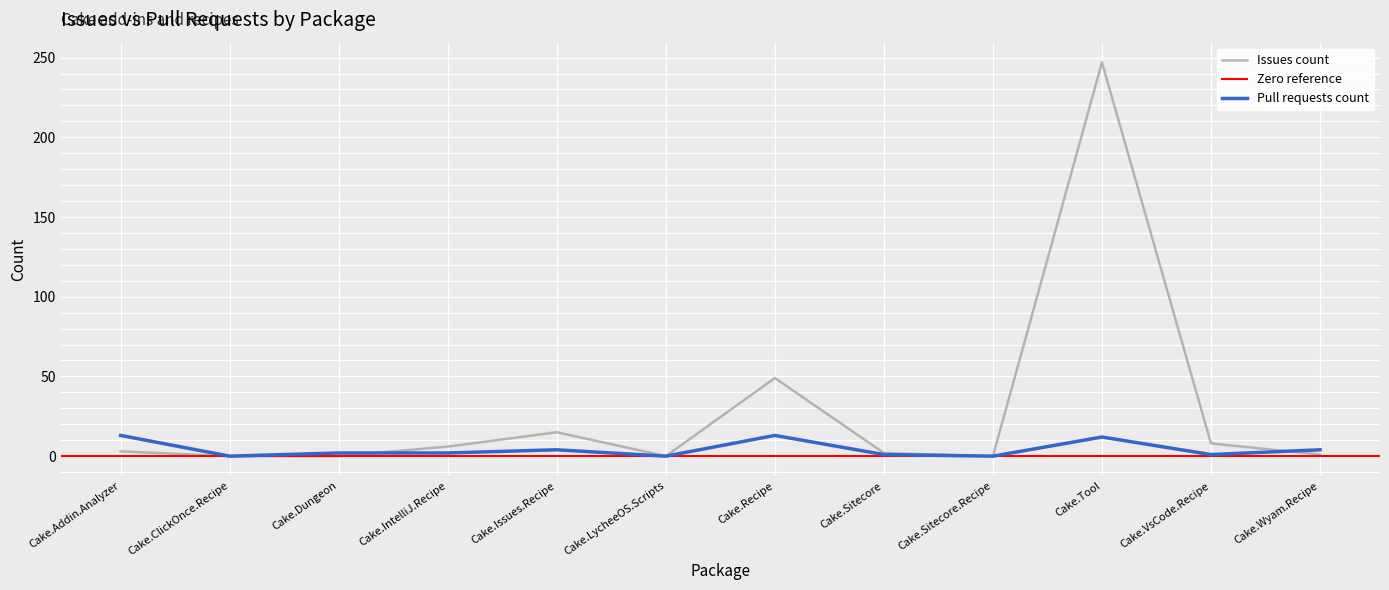

Reading right to left, extract all data points from this chart.

Issues count: Cake.Wyam.Recipe=1	Cake.VsCode.Recipe=8	Cake.Tool=247	Cake.Sitecore.Recipe=0	Cake.Sitecore=2	Cake.Recipe=49	Cake.LycheeOS.Scripts=0	Cake.Issues.Recipe=15	Cake.IntelliJ.Recipe=6	Cake.Dungeon=0	Cake.ClickOnce.Recipe=0	Cake.Addin.Analyzer=3
Pull requests count: Cake.Wyam.Recipe=4	Cake.VsCode.Recipe=1	Cake.Tool=12	Cake.Sitecore.Recipe=0	Cake.Sitecore=1	Cake.Recipe=13	Cake.LycheeOS.Scripts=0	Cake.Issues.Recipe=4	Cake.IntelliJ.Recipe=2	Cake.Dungeon=2	Cake.ClickOnce.Recipe=0	Cake.Addin.Analyzer=13